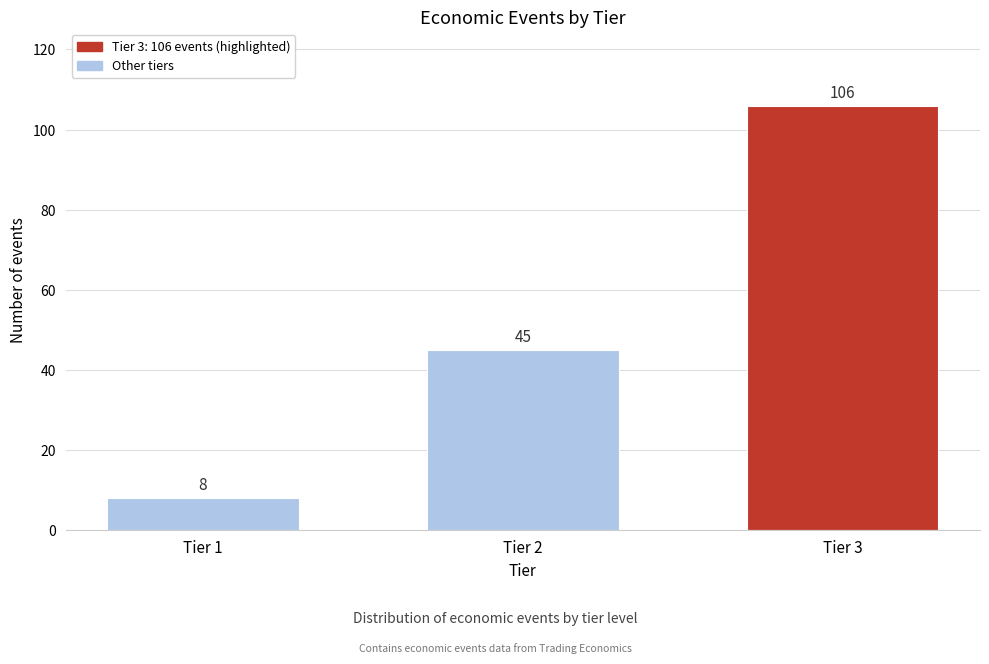

Reading left to right, extract all data points from this chart.

Tier 1=8	Tier 2=45	Tier 3=106